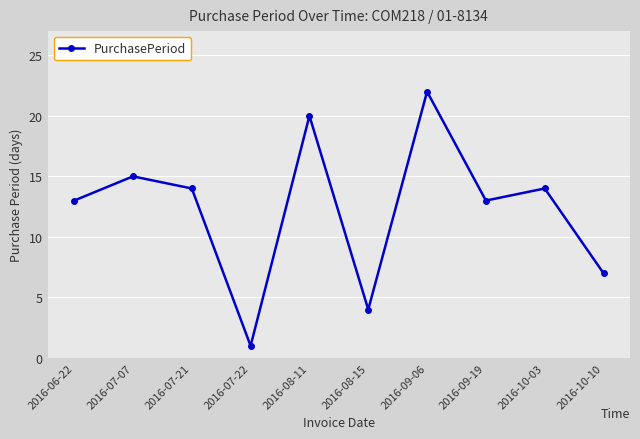

Reading right to left, transcribe all the data shown in this chart.

7	14	13	22	4	20	1	14	15	13